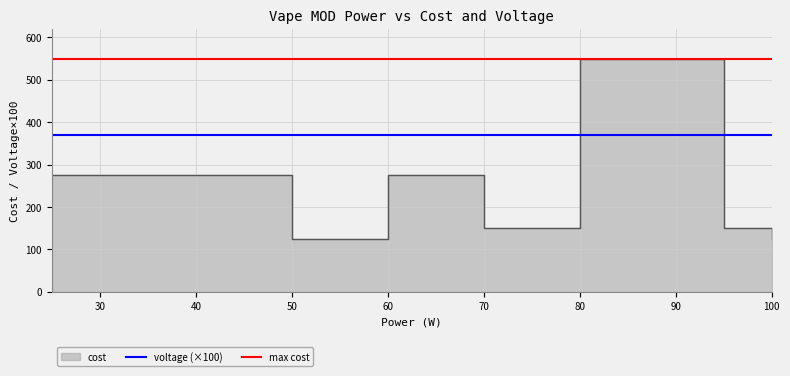

Rank the categories by value from lowest to highest.

50, 100, 70, 95, 25, 60, 80